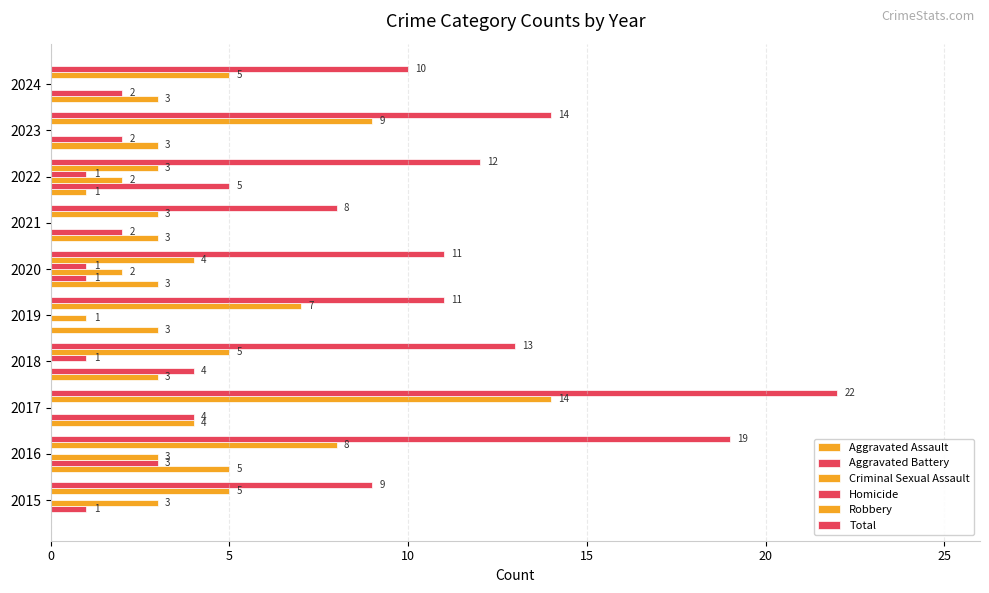

How many series are shown in this chart?

6